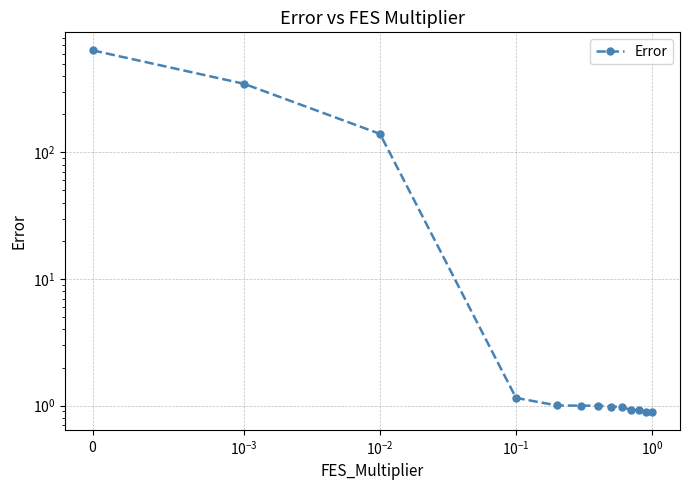

What is the greatest value displayed?

637.6